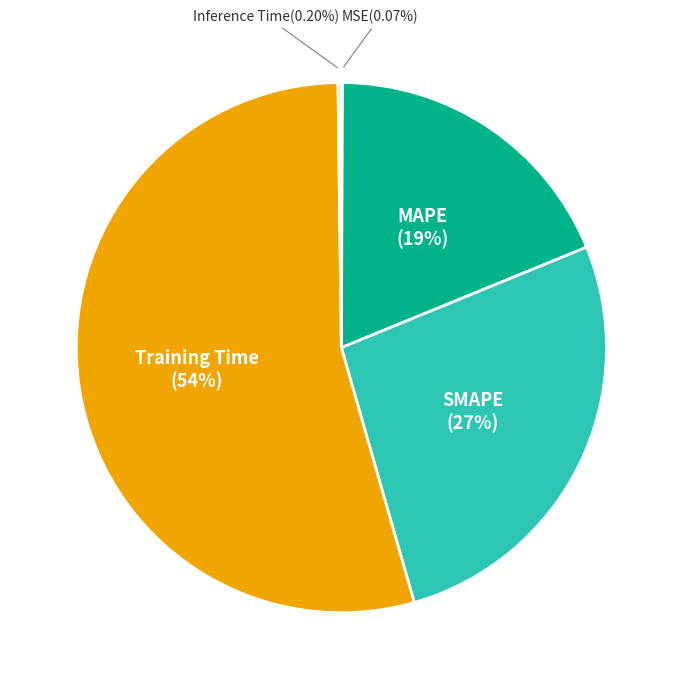

Does SMAPE represent more than half of the total?

No